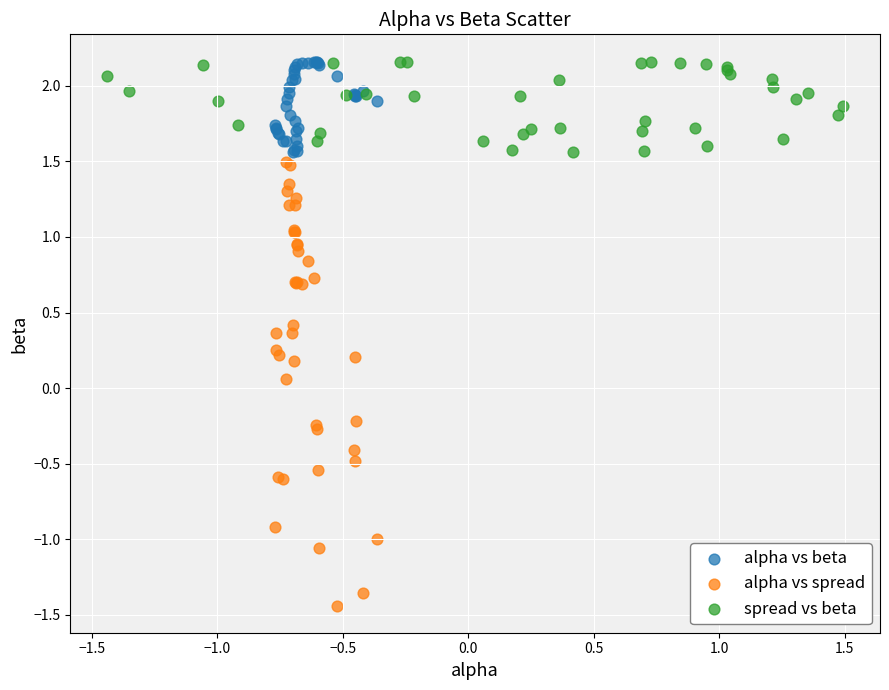

Which series contains the lowest Y value?

alpha vs spread